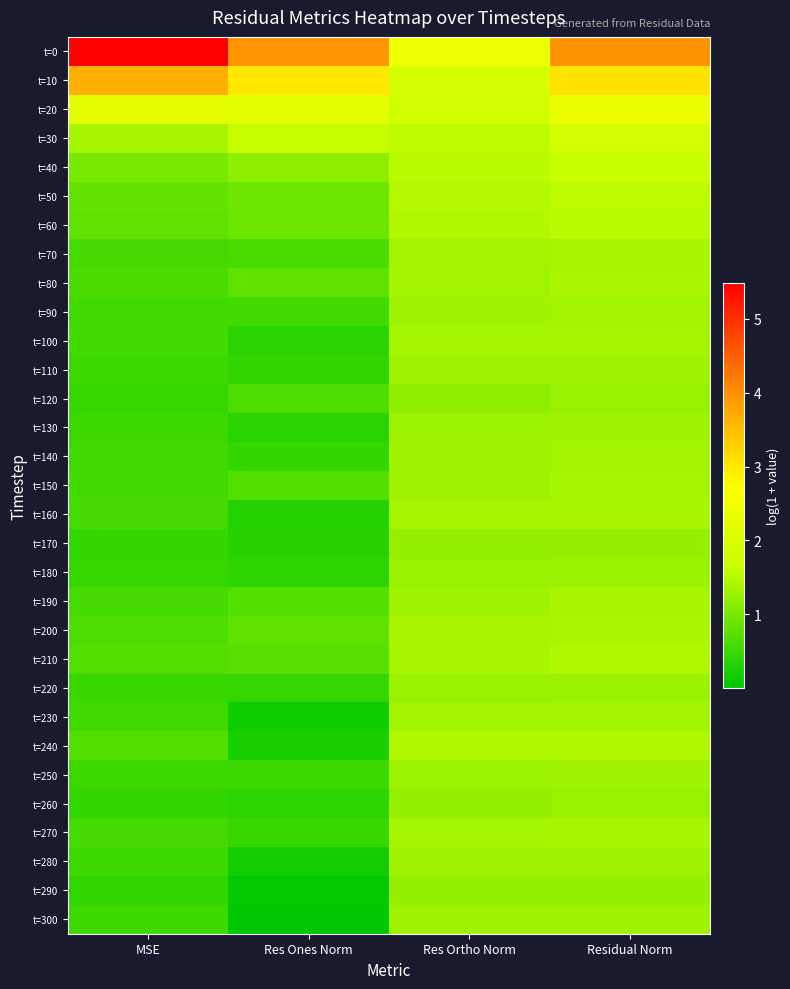

Reading right to left, extract all data points from this chart.

t=0: Residual Norm=4.0	Res Ortho Norm=2.4	Res Ones Norm=3.9	MSE=5.5
t=10: Residual Norm=3.1	Res Ortho Norm=1.9	Res Ones Norm=3.0	MSE=3.7
t=20: Residual Norm=2.4	Res Ortho Norm=1.8	Res Ones Norm=2.2	MSE=2.3
t=30: Residual Norm=1.9	Res Ortho Norm=1.6	Res Ones Norm=1.6	MSE=1.4
t=40: Residual Norm=1.7	Res Ortho Norm=1.5	Res Ones Norm=1.2	MSE=1.0
t=50: Residual Norm=1.6	Res Ortho Norm=1.5	Res Ones Norm=0.9	MSE=0.8
t=60: Residual Norm=1.5	Res Ortho Norm=1.5	Res Ones Norm=0.9	MSE=0.8
t=70: Residual Norm=1.4	Res Ortho Norm=1.4	Res Ones Norm=0.6	MSE=0.6
t=80: Residual Norm=1.4	Res Ortho Norm=1.3	Res Ones Norm=0.8	MSE=0.6
t=90: Residual Norm=1.3	Res Ortho Norm=1.3	Res Ones Norm=0.6	MSE=0.6
t=100: Residual Norm=1.4	Res Ortho Norm=1.4	Res Ones Norm=0.4	MSE=0.6
t=110: Residual Norm=1.3	Res Ortho Norm=1.3	Res Ones Norm=0.4	MSE=0.5
t=120: Residual Norm=1.3	Res Ortho Norm=1.2	Res Ones Norm=0.7	MSE=0.5
t=130: Residual Norm=1.3	Res Ortho Norm=1.3	Res Ones Norm=0.4	MSE=0.5
t=140: Residual Norm=1.3	Res Ortho Norm=1.3	Res Ones Norm=0.4	MSE=0.5
t=150: Residual Norm=1.4	Res Ortho Norm=1.3	Res Ones Norm=0.7	MSE=0.6
t=160: Residual Norm=1.4	Res Ortho Norm=1.4	Res Ones Norm=0.3	MSE=0.6
t=170: Residual Norm=1.2	Res Ortho Norm=1.2	Res Ones Norm=0.3	MSE=0.4
t=180: Residual Norm=1.3	Res Ortho Norm=1.3	Res Ones Norm=0.4	MSE=0.5
t=190: Residual Norm=1.4	Res Ortho Norm=1.3	Res Ones Norm=0.7	MSE=0.6
t=200: Residual Norm=1.4	Res Ortho Norm=1.4	Res Ones Norm=0.8	MSE=0.7
t=210: Residual Norm=1.4	Res Ortho Norm=1.4	Res Ones Norm=0.7	MSE=0.7
t=220: Residual Norm=1.3	Res Ortho Norm=1.3	Res Ones Norm=0.5	MSE=0.5
t=230: Residual Norm=1.3	Res Ortho Norm=1.3	Res Ones Norm=0.1	MSE=0.6
t=240: Residual Norm=1.5	Res Ortho Norm=1.5	Res Ones Norm=0.2	MSE=0.7
t=250: Residual Norm=1.3	Res Ortho Norm=1.3	Res Ones Norm=0.5	MSE=0.5
t=260: Residual Norm=1.3	Res Ortho Norm=1.2	Res Ones Norm=0.4	MSE=0.5
t=270: Residual Norm=1.4	Res Ortho Norm=1.4	Res Ones Norm=0.5	MSE=0.6
t=280: Residual Norm=1.3	Res Ortho Norm=1.3	Res Ones Norm=0.2	MSE=0.5
t=290: Residual Norm=1.2	Res Ortho Norm=1.2	Res Ones Norm=0.1	MSE=0.4
t=300: Residual Norm=1.3	Res Ortho Norm=1.3	Res Ones Norm=0.0	MSE=0.5